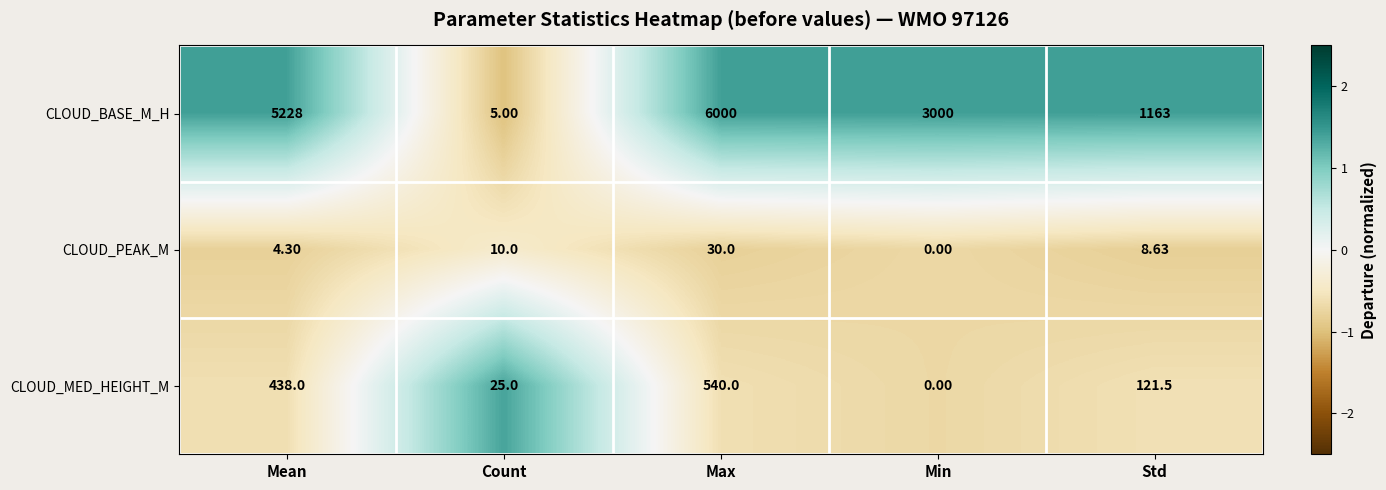

At which label is CLOUD_BASE_M_H closest to 3002?

Min